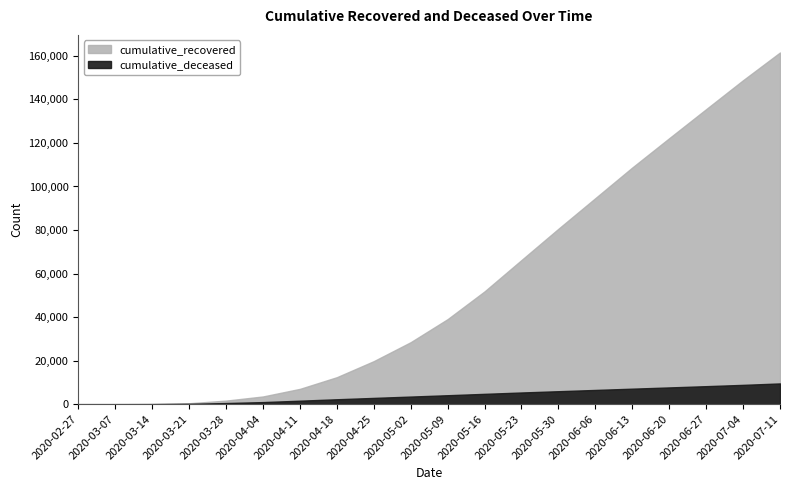

The cumulative_recovered series shows 664 at 2020-03-28. True or false?

False